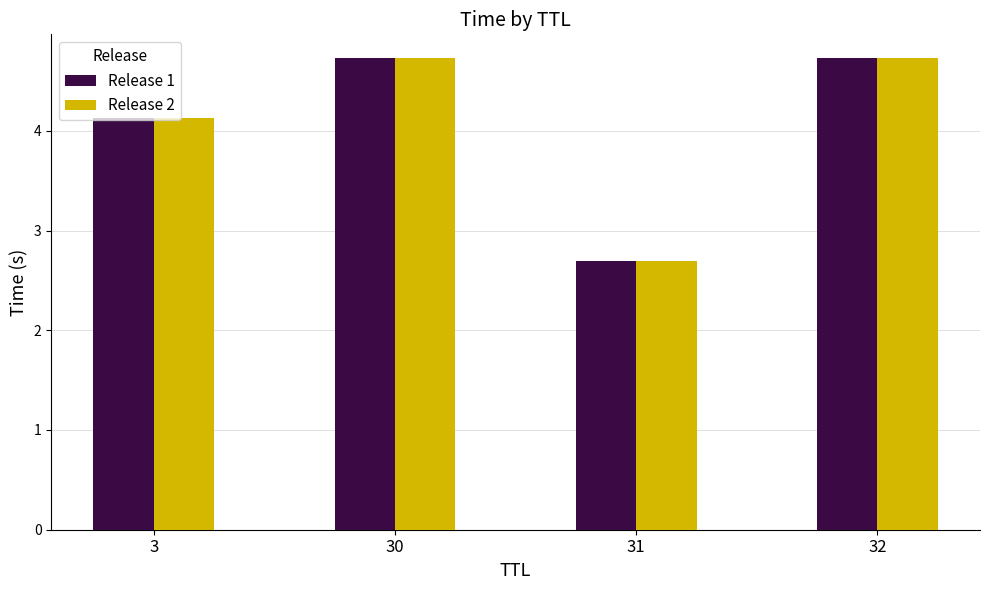

What is the approximate value of Release 1 at 3?

4.1